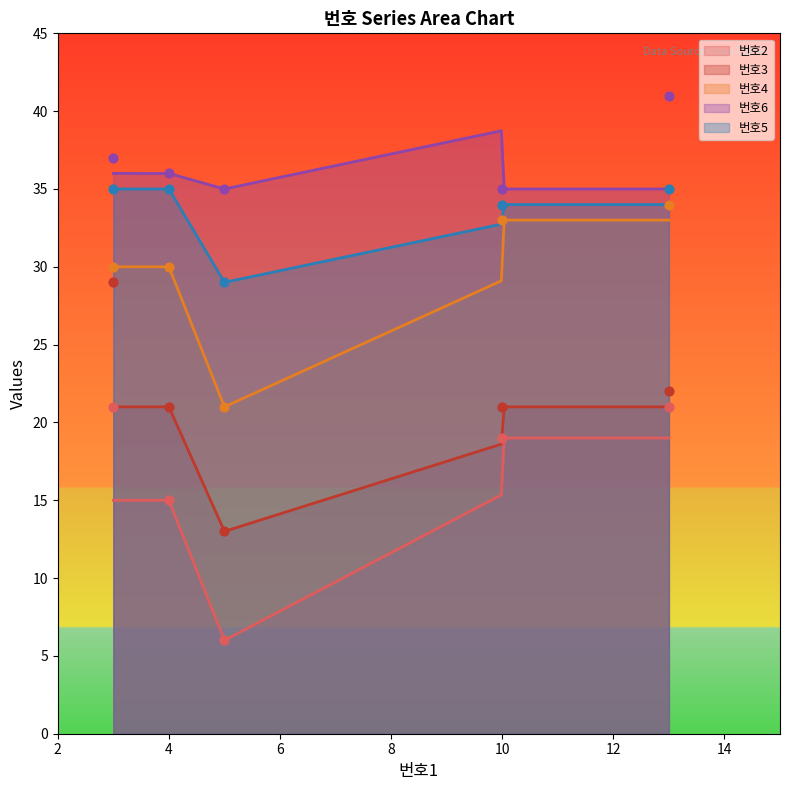

Which series has the widest spread of Y values?

번호3